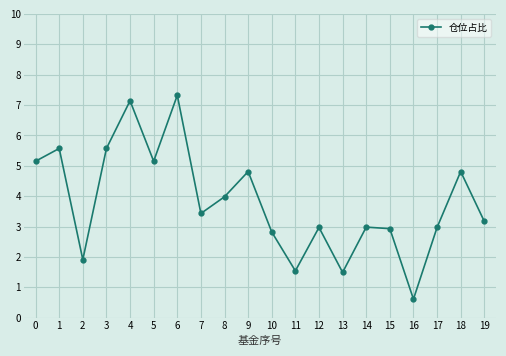

What is the difference between the maximum and second lowest values?

5.8